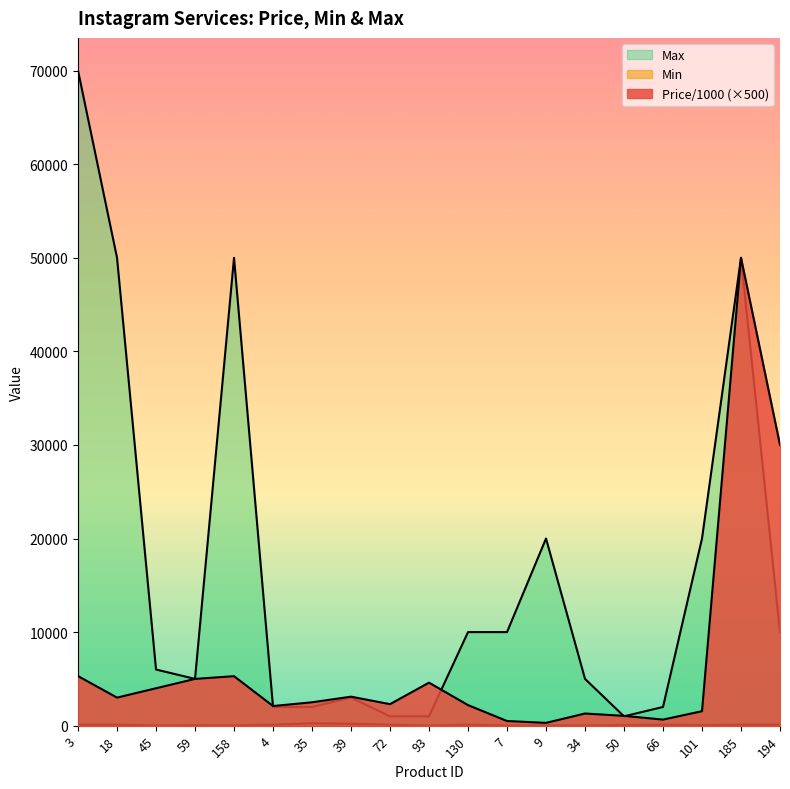

Where is Max nearest to the value 35500?

18